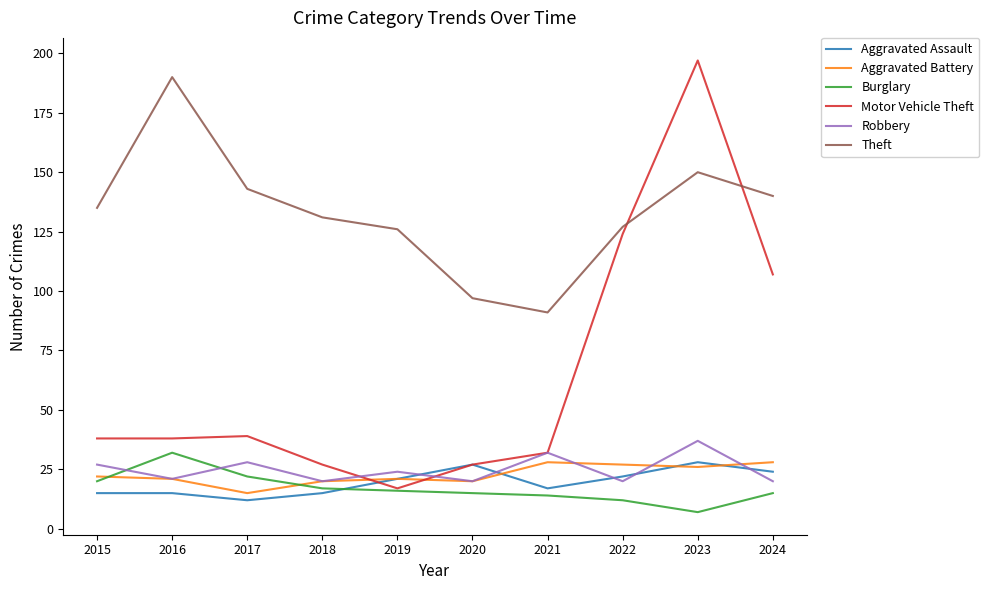

Which category has the highest value in the Theft series?

2016